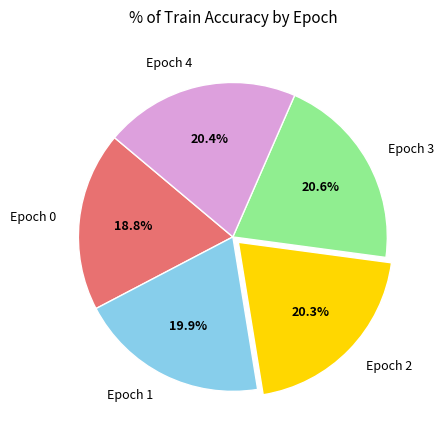

Combined, do Epoch 4 and Epoch 1 account for over 50%?

No